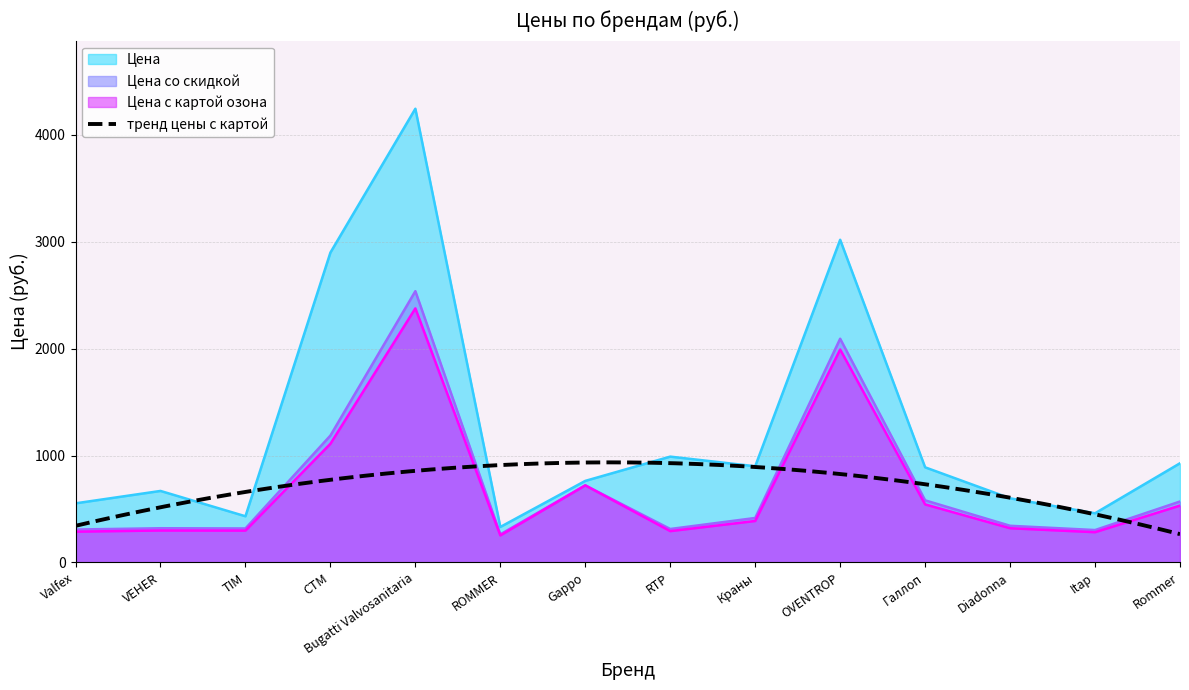

True or false: Цена has more than 0 points higher than both neighbors.

True